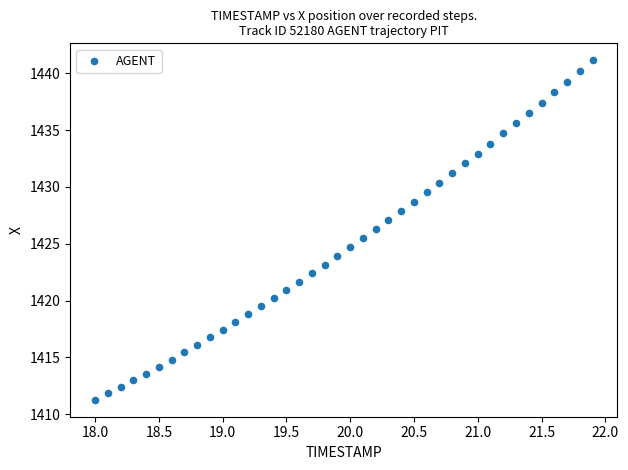

What is the range of Y values (max minus min)?

29.9